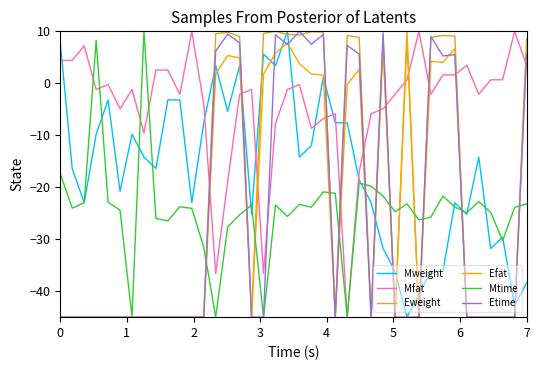

What is the lowest value of the Etime series?

-45.0